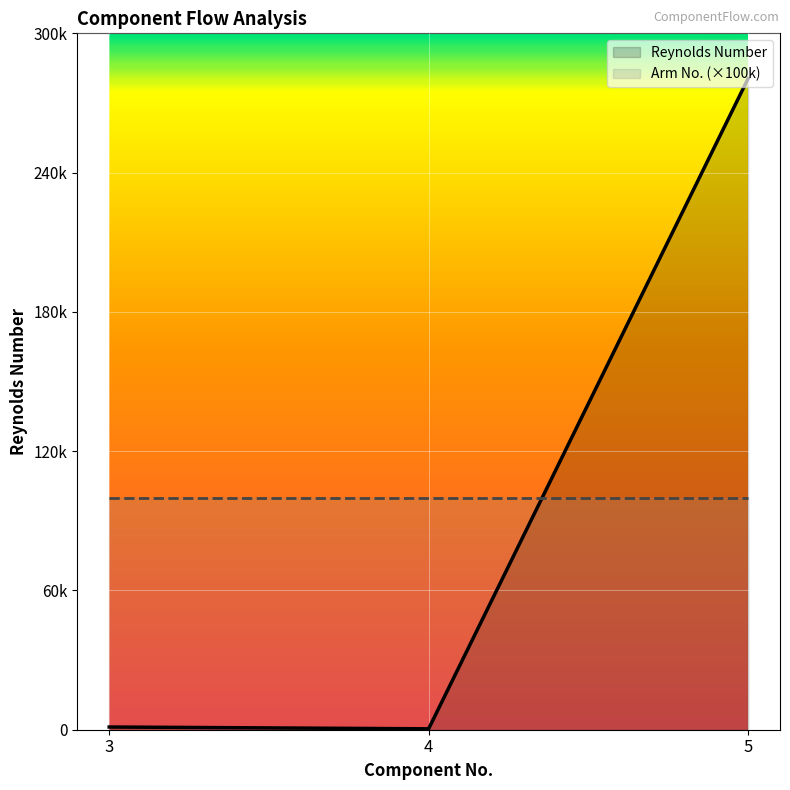

Reading left to right, what are all the values shown in this chart?

3=1168.9	4=389.4	5=280494.0